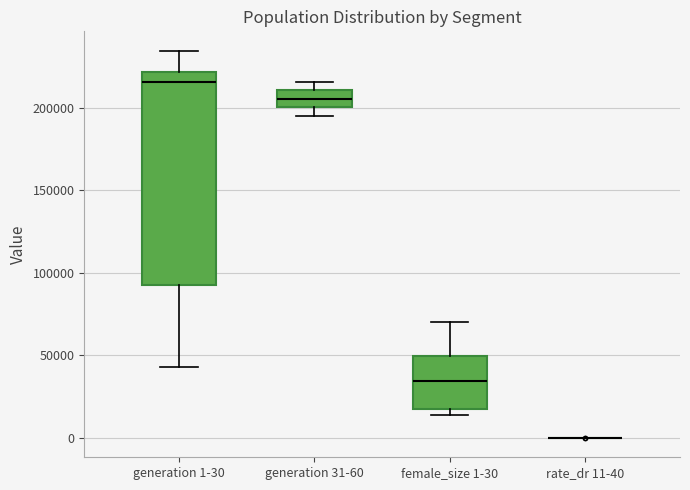

Reading left to right, transcribe this box plot: for each box, give where its median line is, the range the box spans, and where its two whiskers end, as read against the y-axis. The values are not printed on the chart, so give them approximately, as read against the axis.

generation 1-30: median 215000, box 95000 to 220000, whiskers 45000 to 235000
generation 31-60: median 205000, box 200000 to 210000, whiskers 195000 to 215000
female_size 1-30: median 35000, box 20000 to 50000, whiskers 15000 to 70000
rate_dr 11-40: box collapsed to a line at 0, whiskers 0 to 0